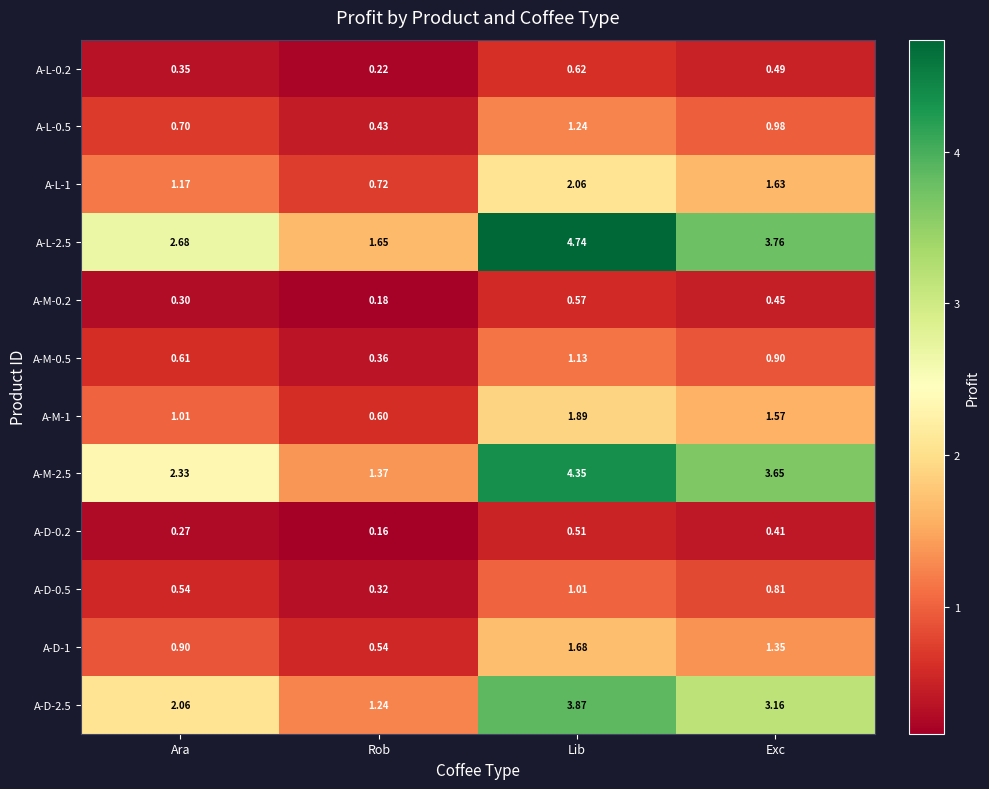

What is the total value across all series at Lib?

23.7